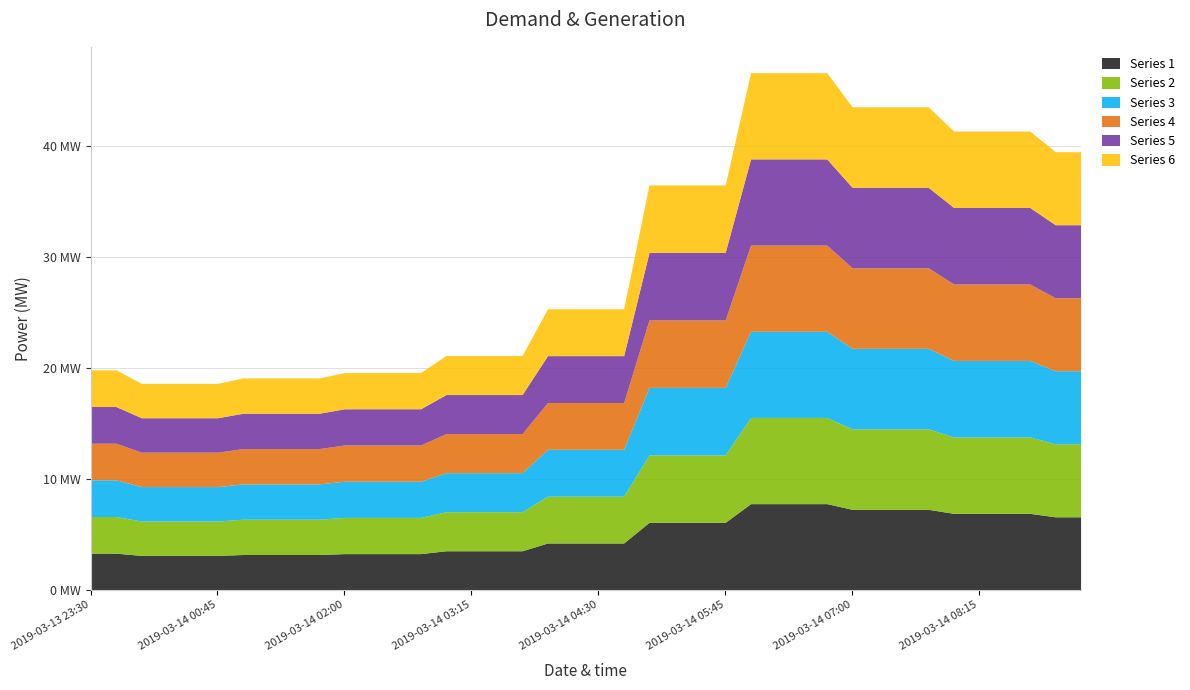

Which has a higher value, 2019-03-14 09:00 or 2019-03-14 06:15?

2019-03-14 06:15